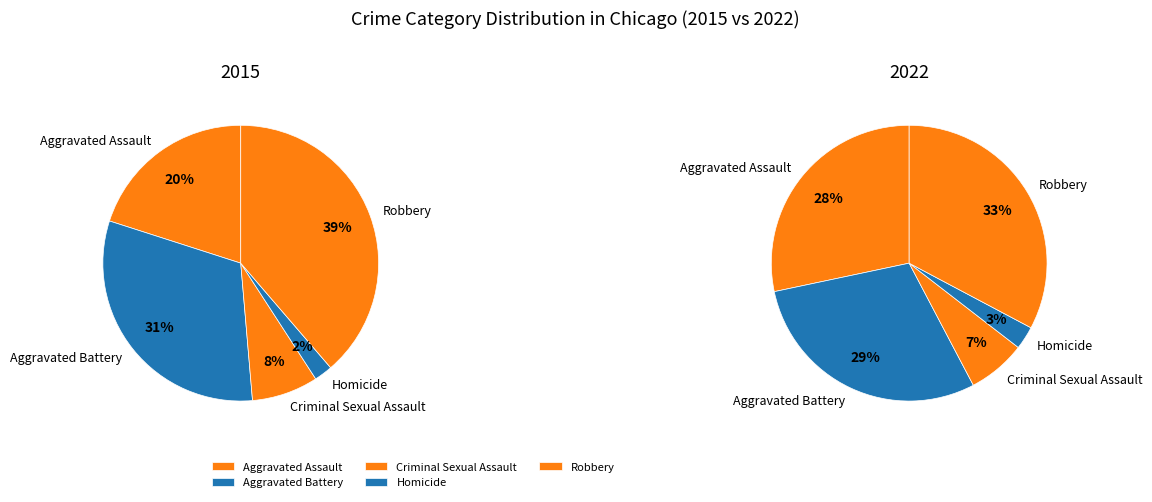

What percentage do Robbery and Homicide together represent?

40.8%